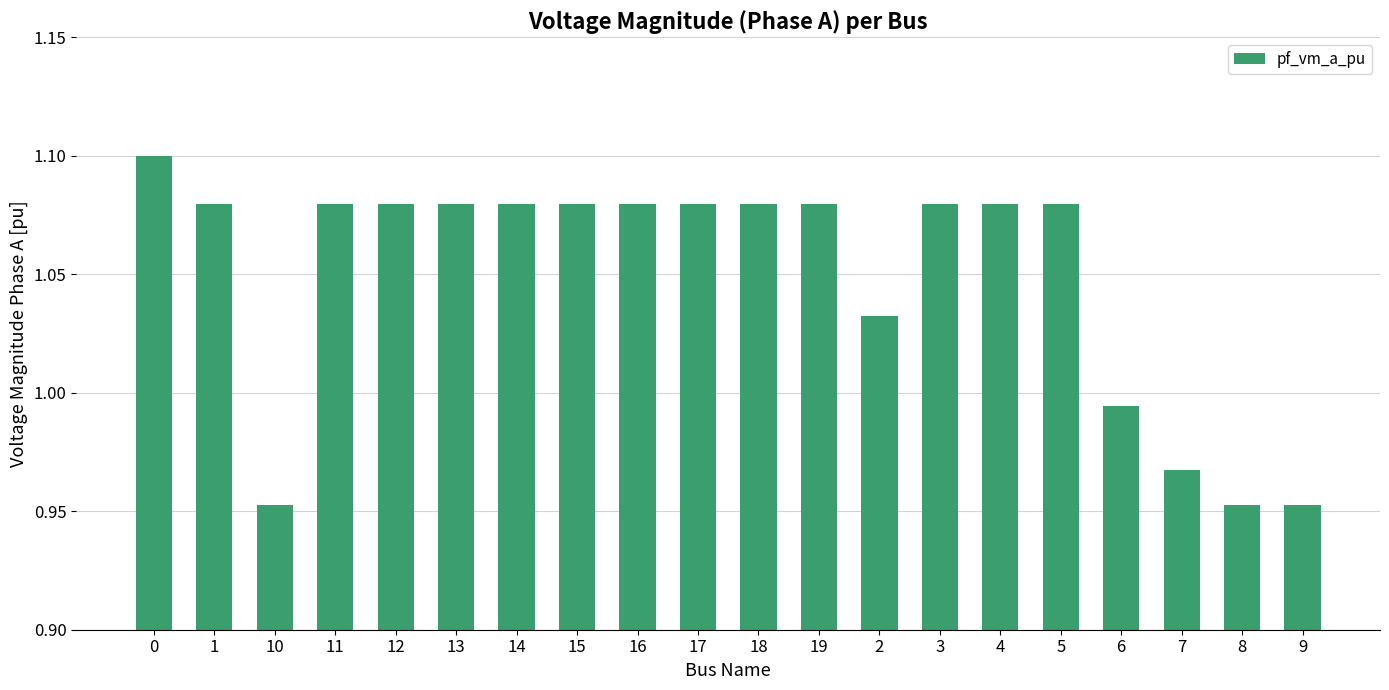

How many distinct data groups are displayed?

1